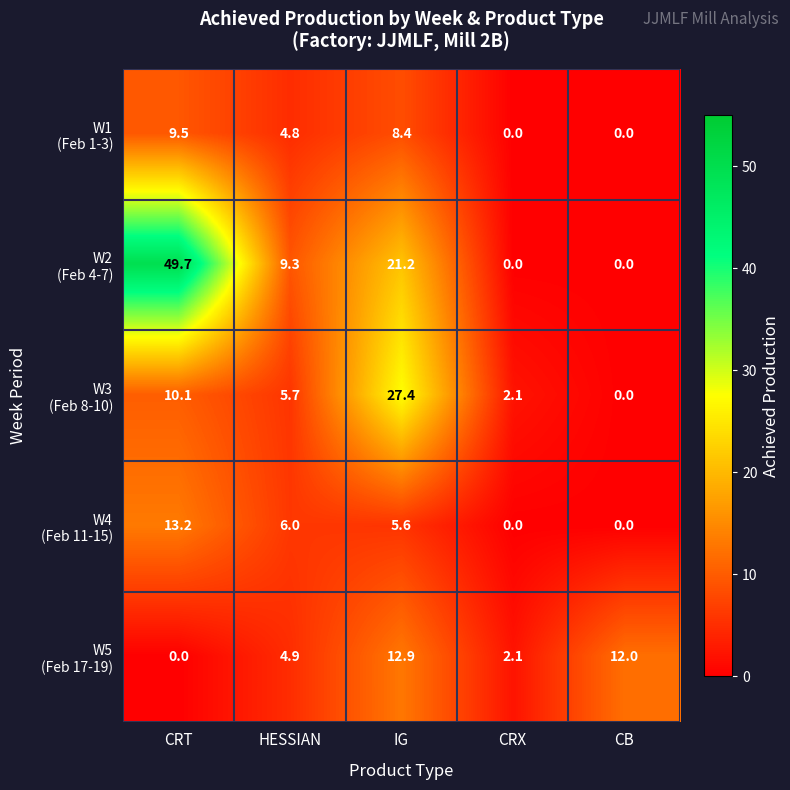

What is the total value across all series at CRX?

4.2